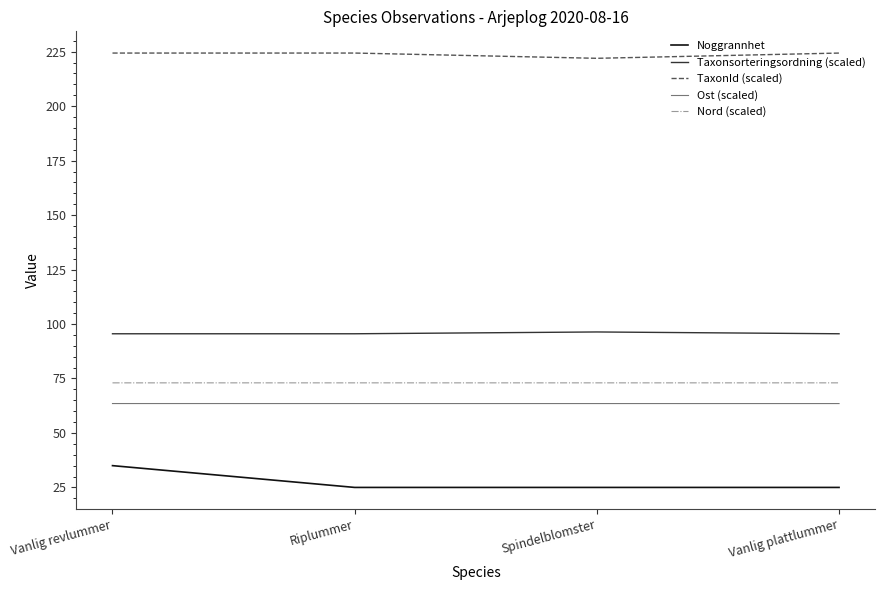

Is the value of Taxonsorteringsordning (scaled) at Riplummer greater than the value of Ost (scaled) at Vanlig plattlummer?

Yes